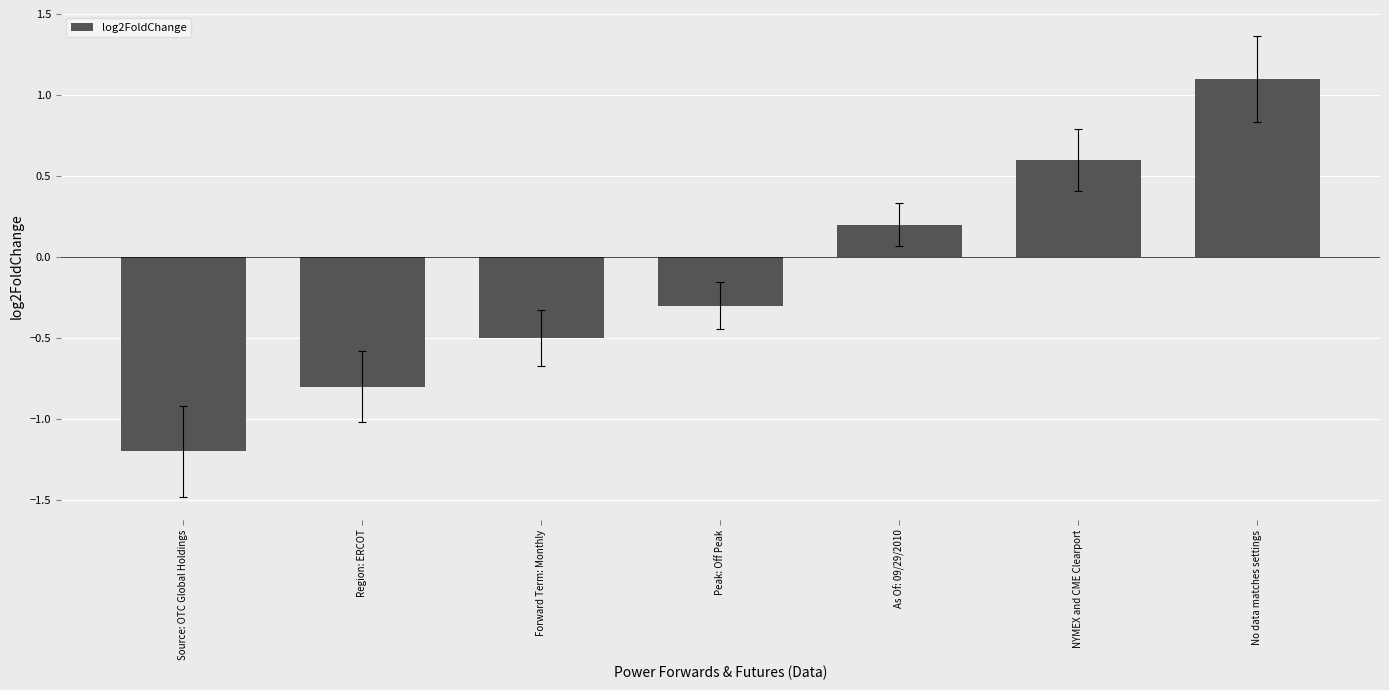

What is the change in value from As Of: 09/29/2010 to No data matches settings?

+0.9